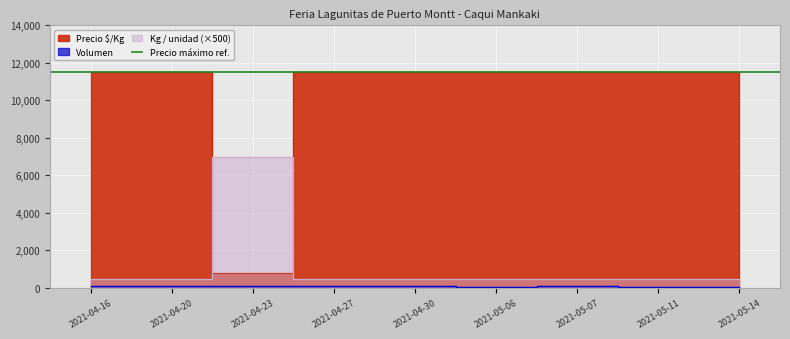

List the series in order of their peak value, highest first.

Precio $/Kg, Kg / unidad, Volumen